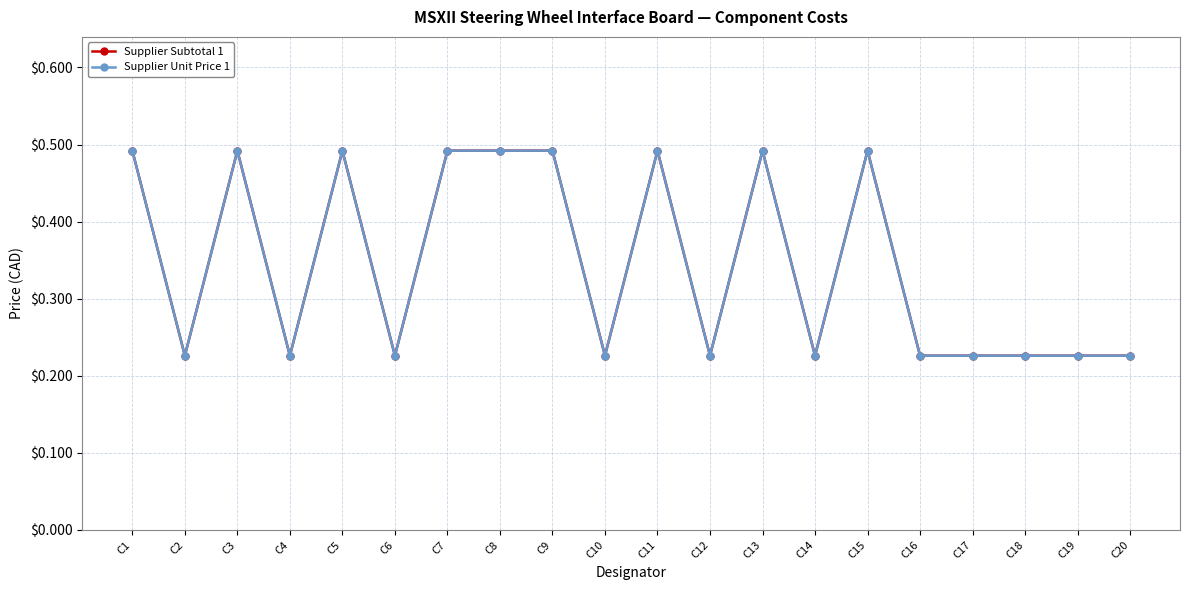

Is this an area chart (filled region under the line)?

No